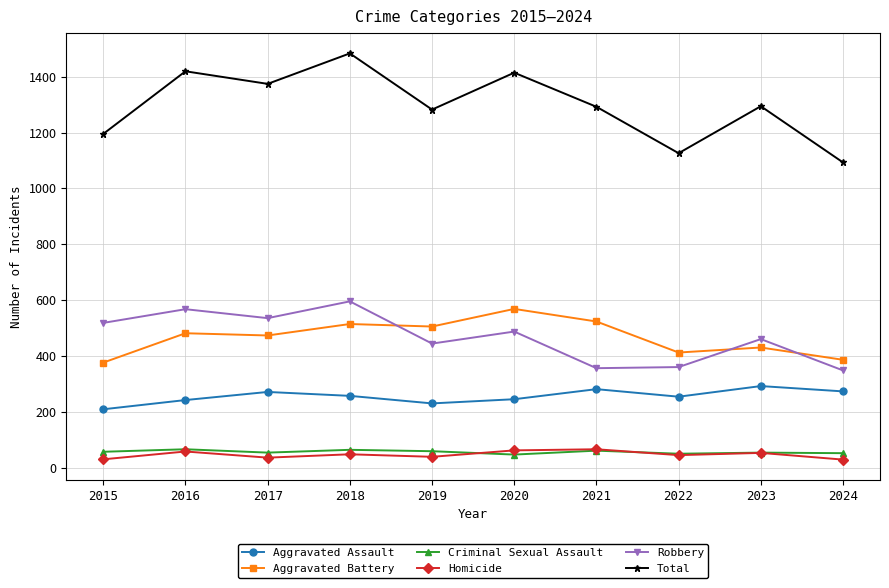

What is the minimum value shown in the chart?

30